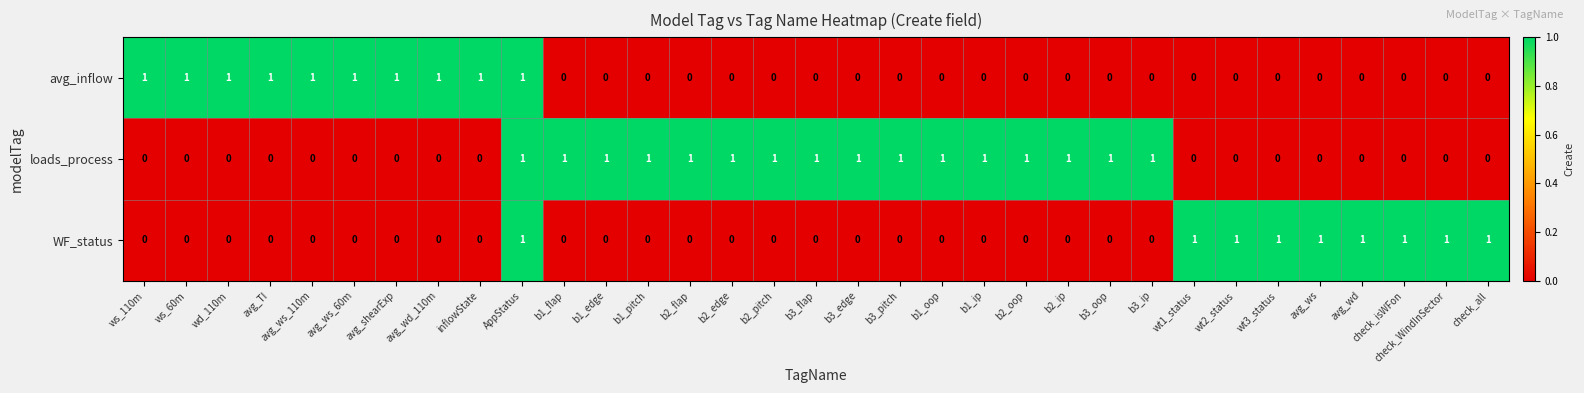

Is it true that loads_process equals 0 at ws_110m?

True